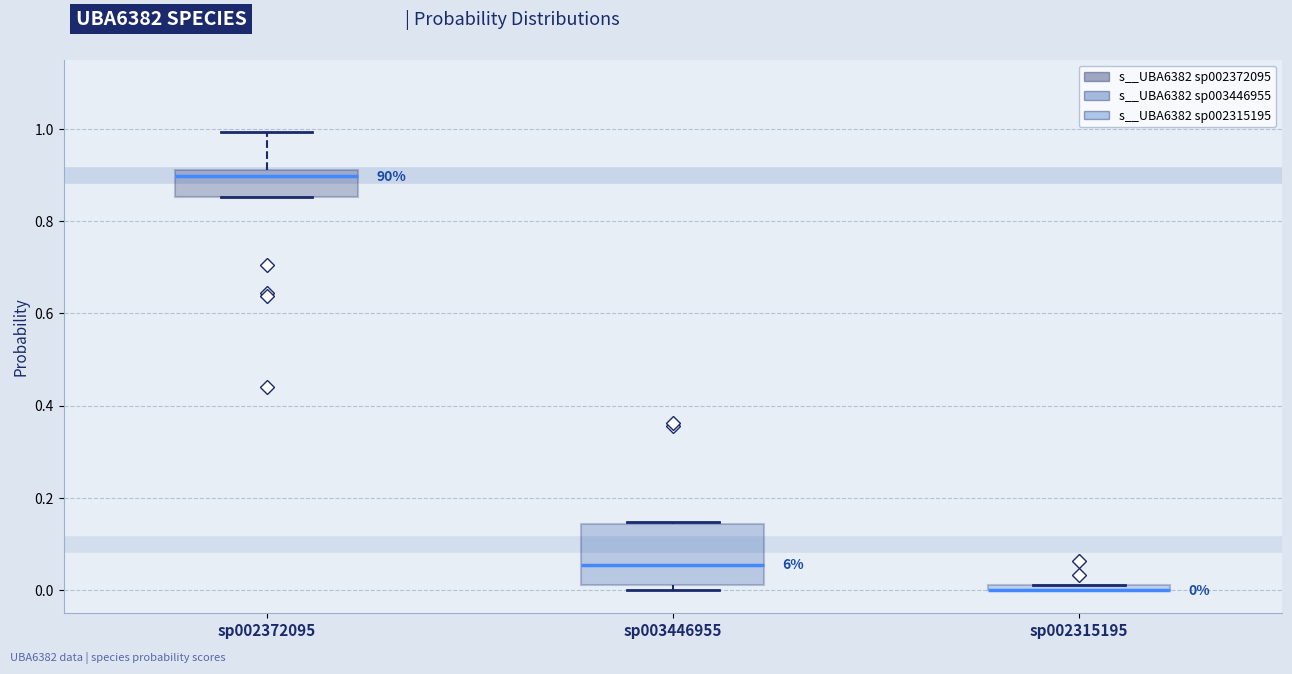

Comparing the boxes themselves (not the whiskers), which one is the tallest?

sp003446955